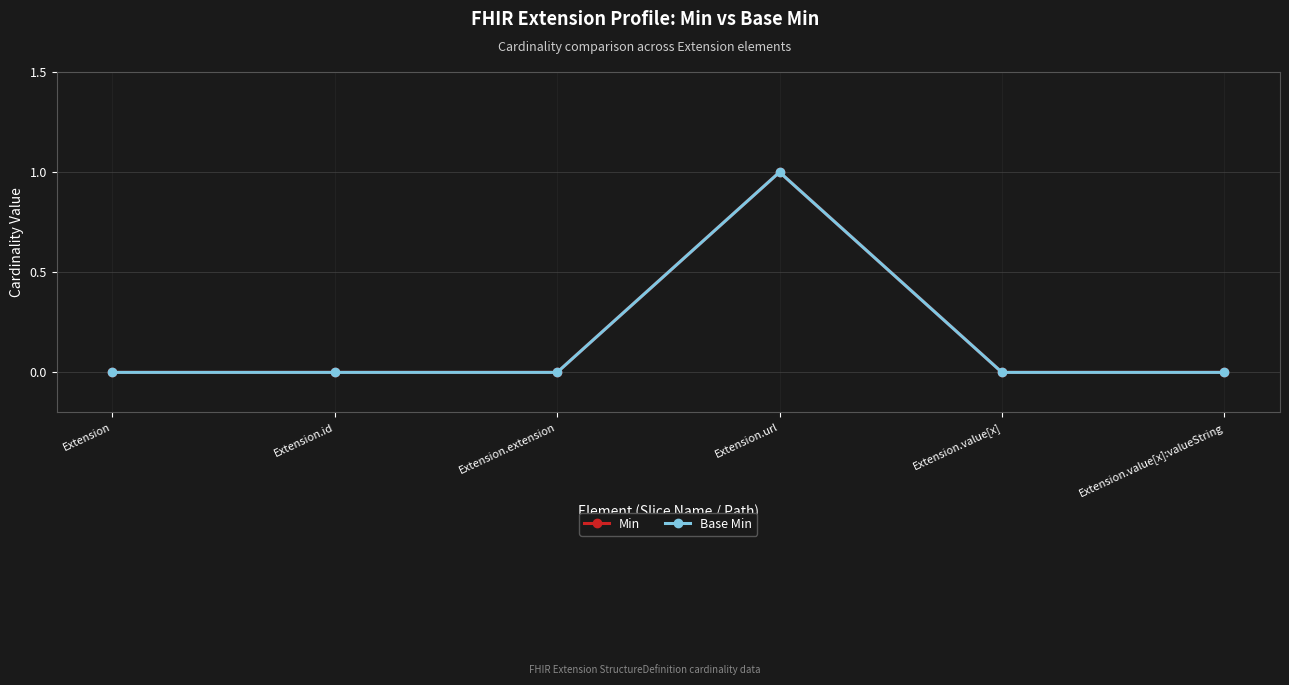

Rank the series by their maximum value, from highest to lowest.

Min, Base Min